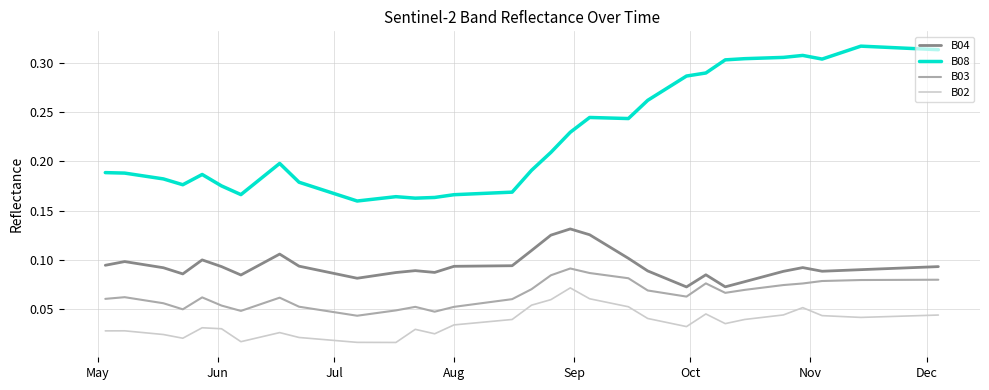

True or false: B02 and B08 cross at least once.

False